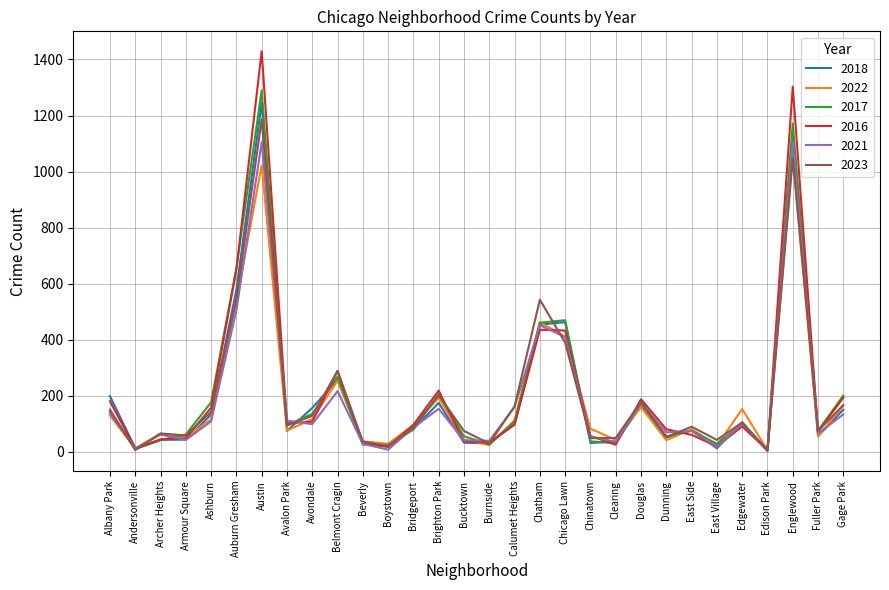

Which series changed the most between Bucktown and Gage Park?

2016